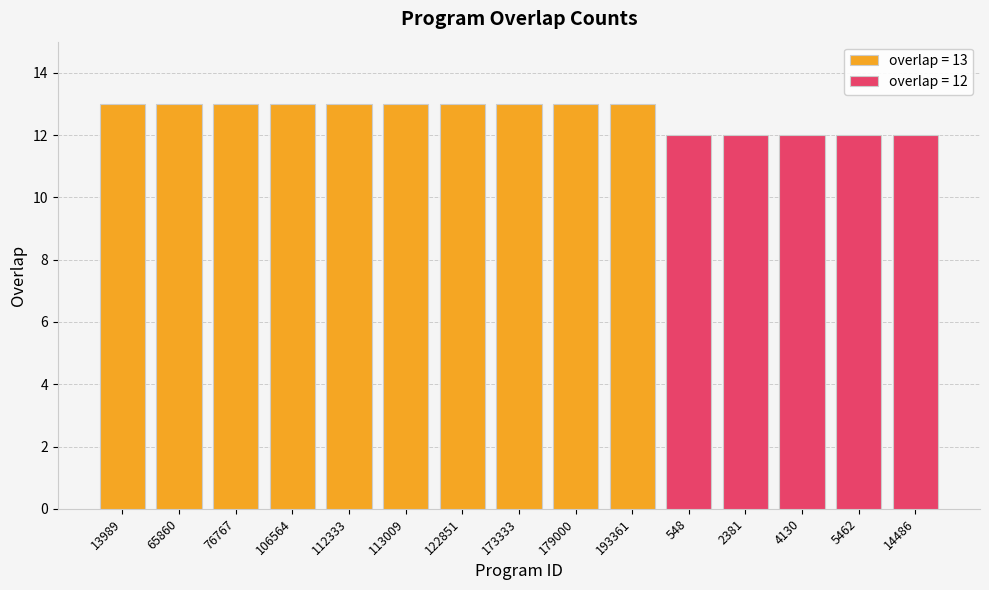

At which category does the chart reach its peak across all series?

13989